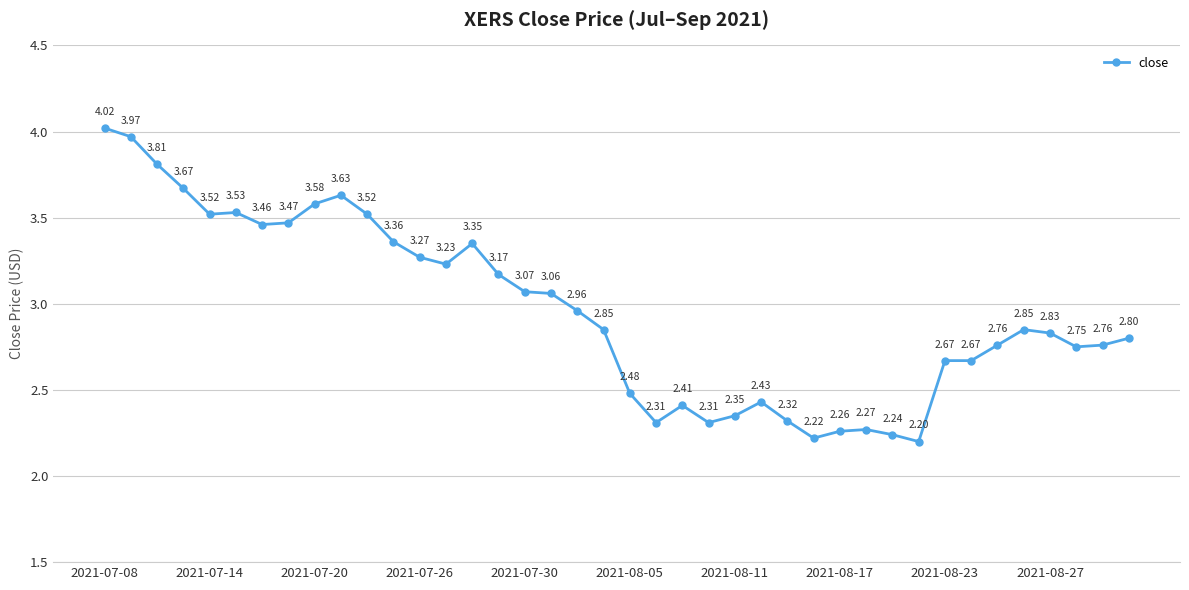

What is the sum of all values?

118.4